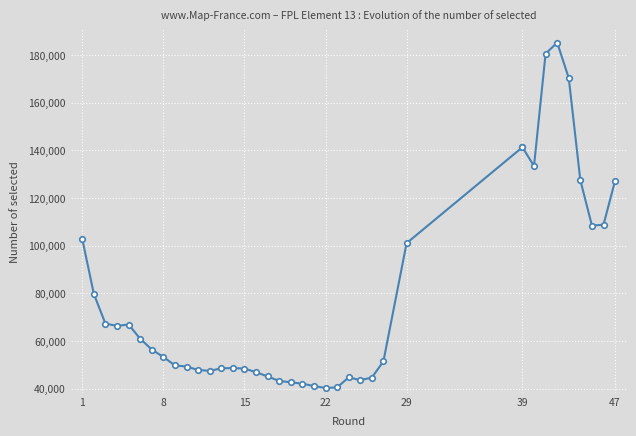

Does the chart display data point markers on the line(s)?

Yes